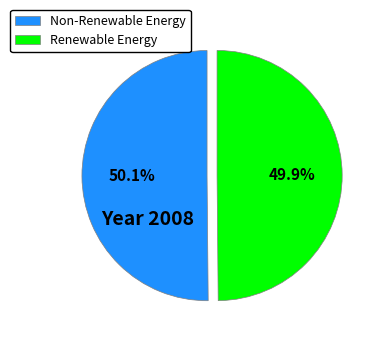

Combined, do Non-Renewable Energy and Renewable Energy account for over 50%?

Yes